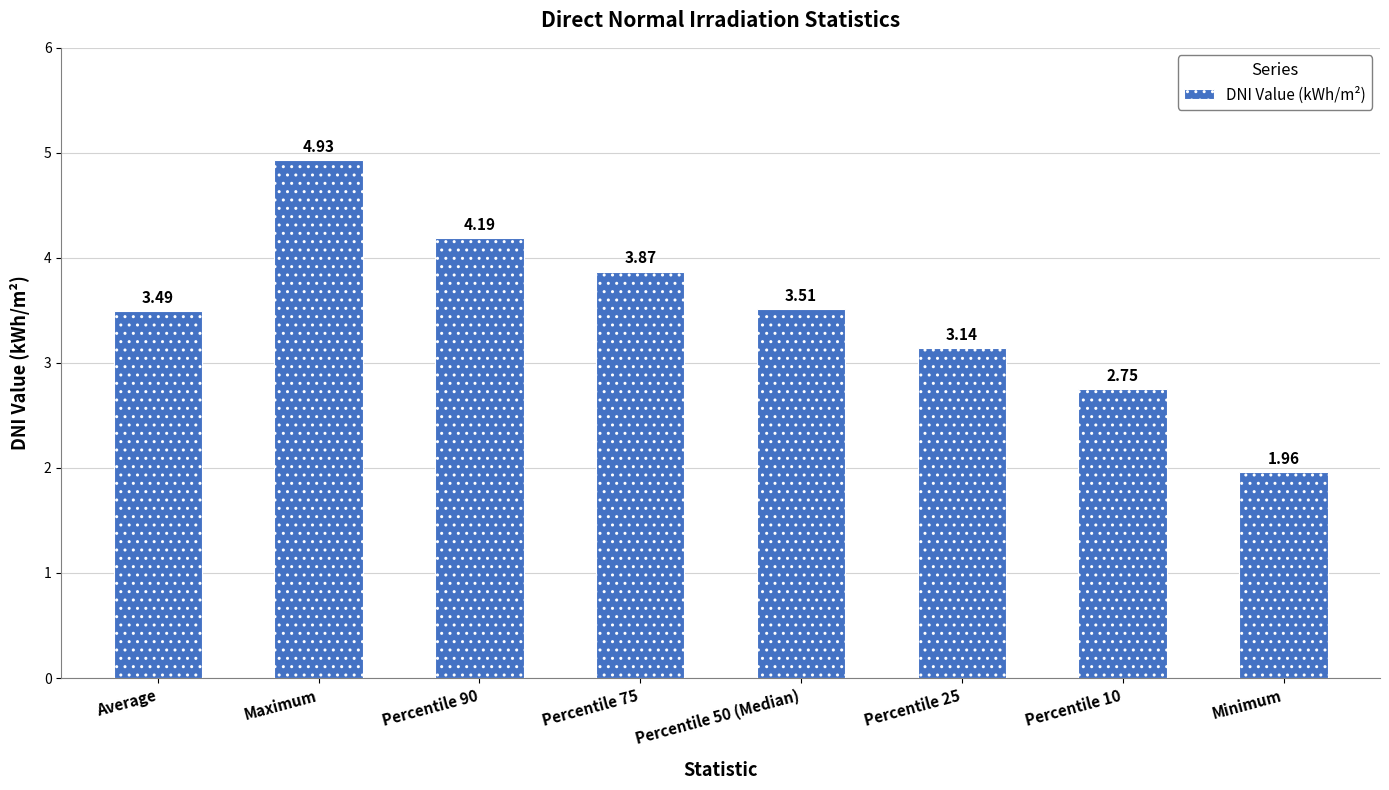

Rank the categories by value from lowest to highest.

Minimum, Percentile 10, Percentile 25, Average, Percentile 50 (Median), Percentile 75, Percentile 90, Maximum